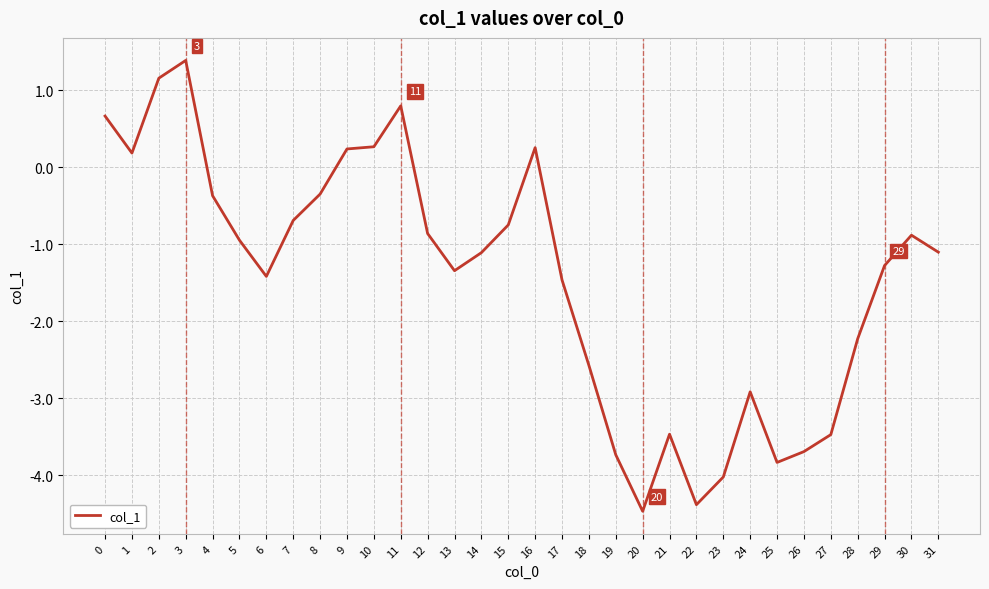

How many categories are shown in the chart?

32